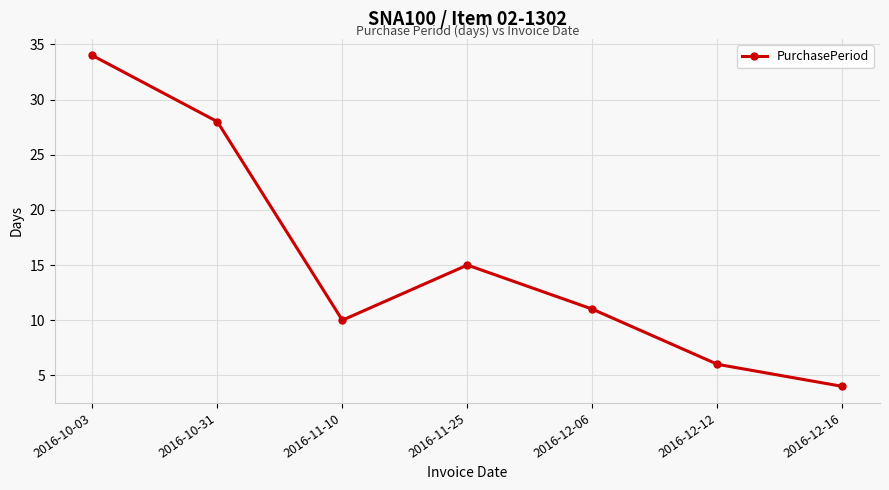

What position from the left is 2016-11-10?

3